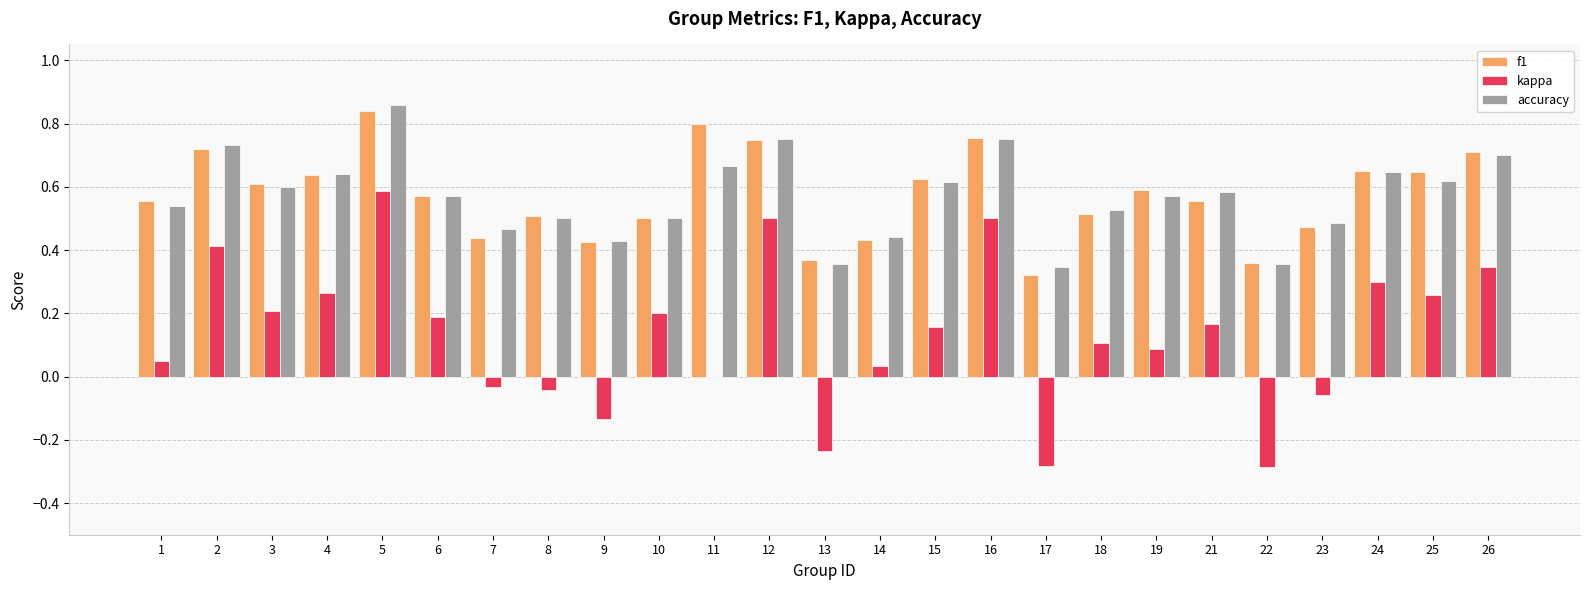

Which category has the highest value in the f1 series?

5